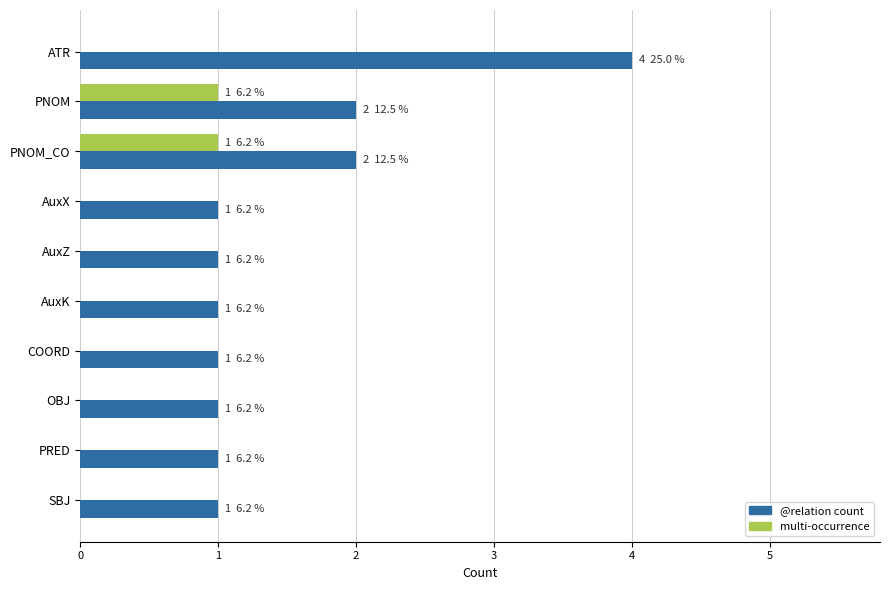

At which category is the sum across all series the highest?

ATR